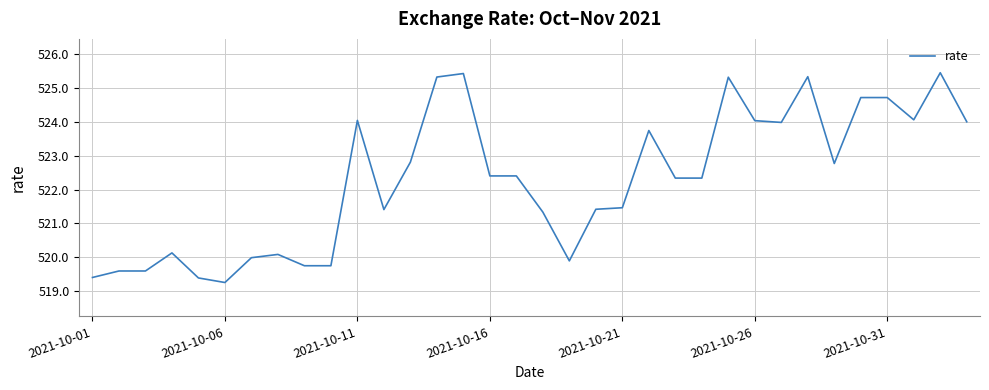

How many series are shown in this chart?

1